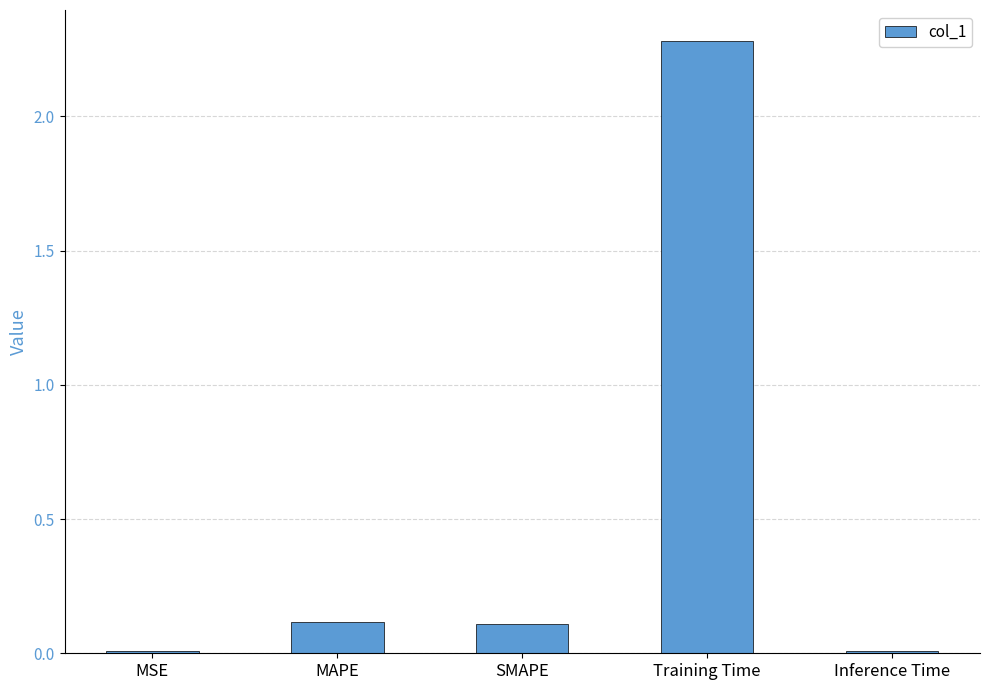

What is the greatest value displayed?

2.3